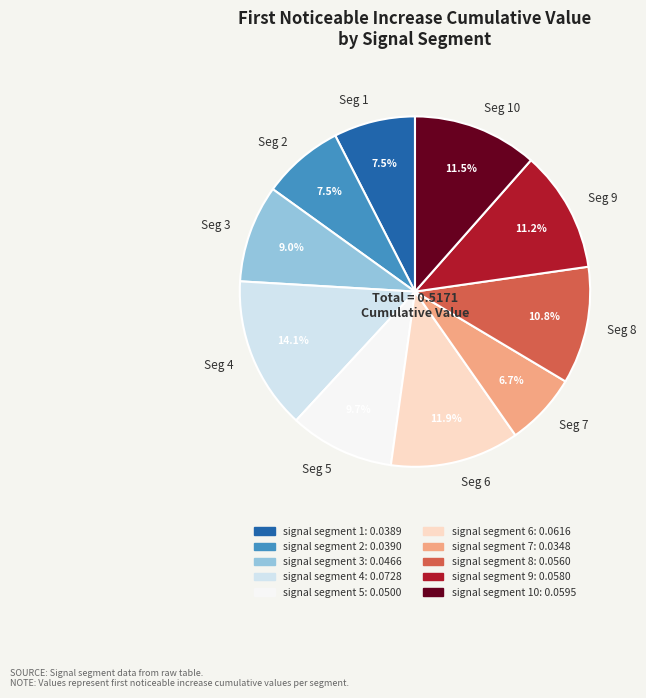

Which slice is the smallest?

Seg 7